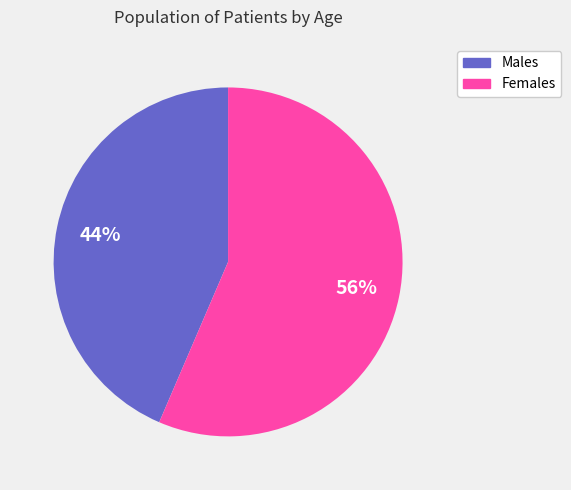

How many segments does this pie chart have?

2